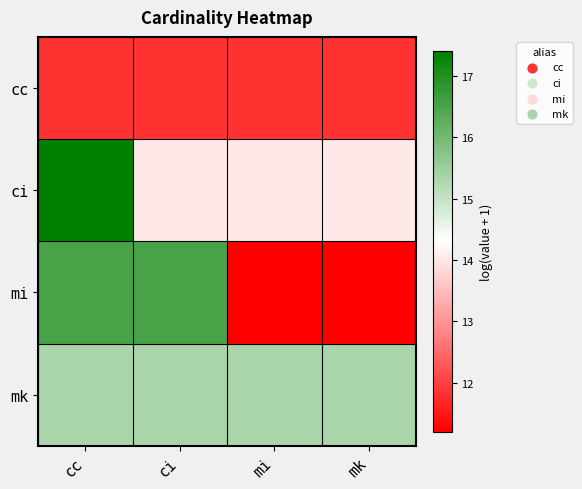

Which series has the widest spread of values?

mi